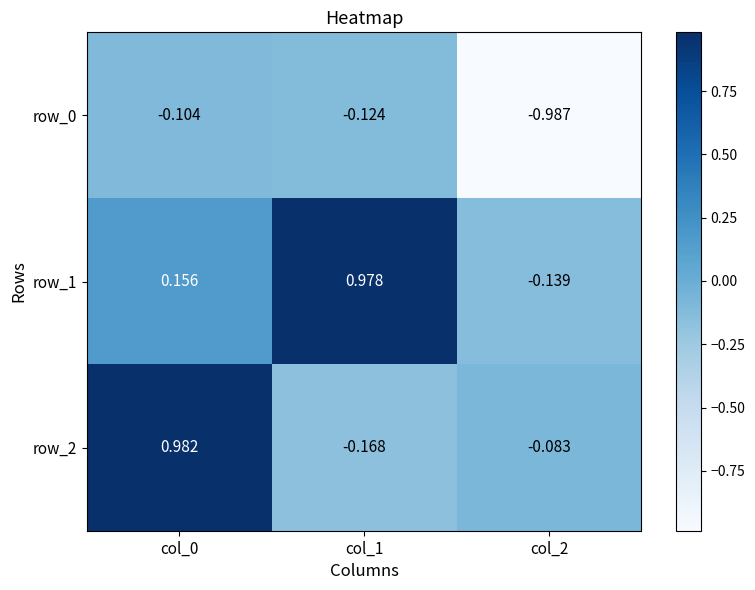

What is the spread (max minus min) of values at col_2?

0.9